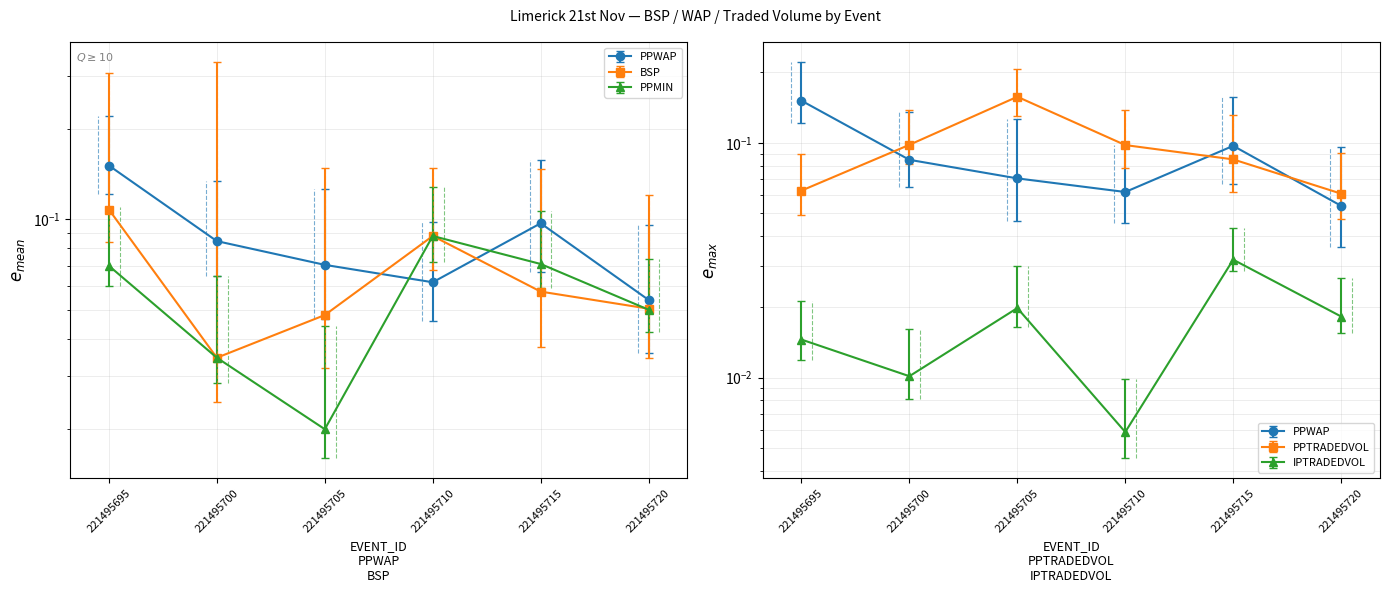

The value of IPTRADEDVOL at 221495700 is 0.0. True or false?

False